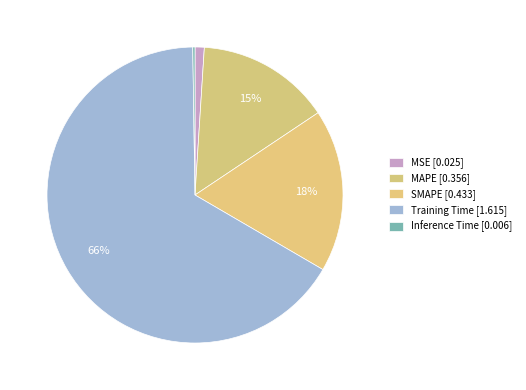

Rank the categories by value from highest to lowest.

Training Time, SMAPE, MAPE, MSE, Inference Time